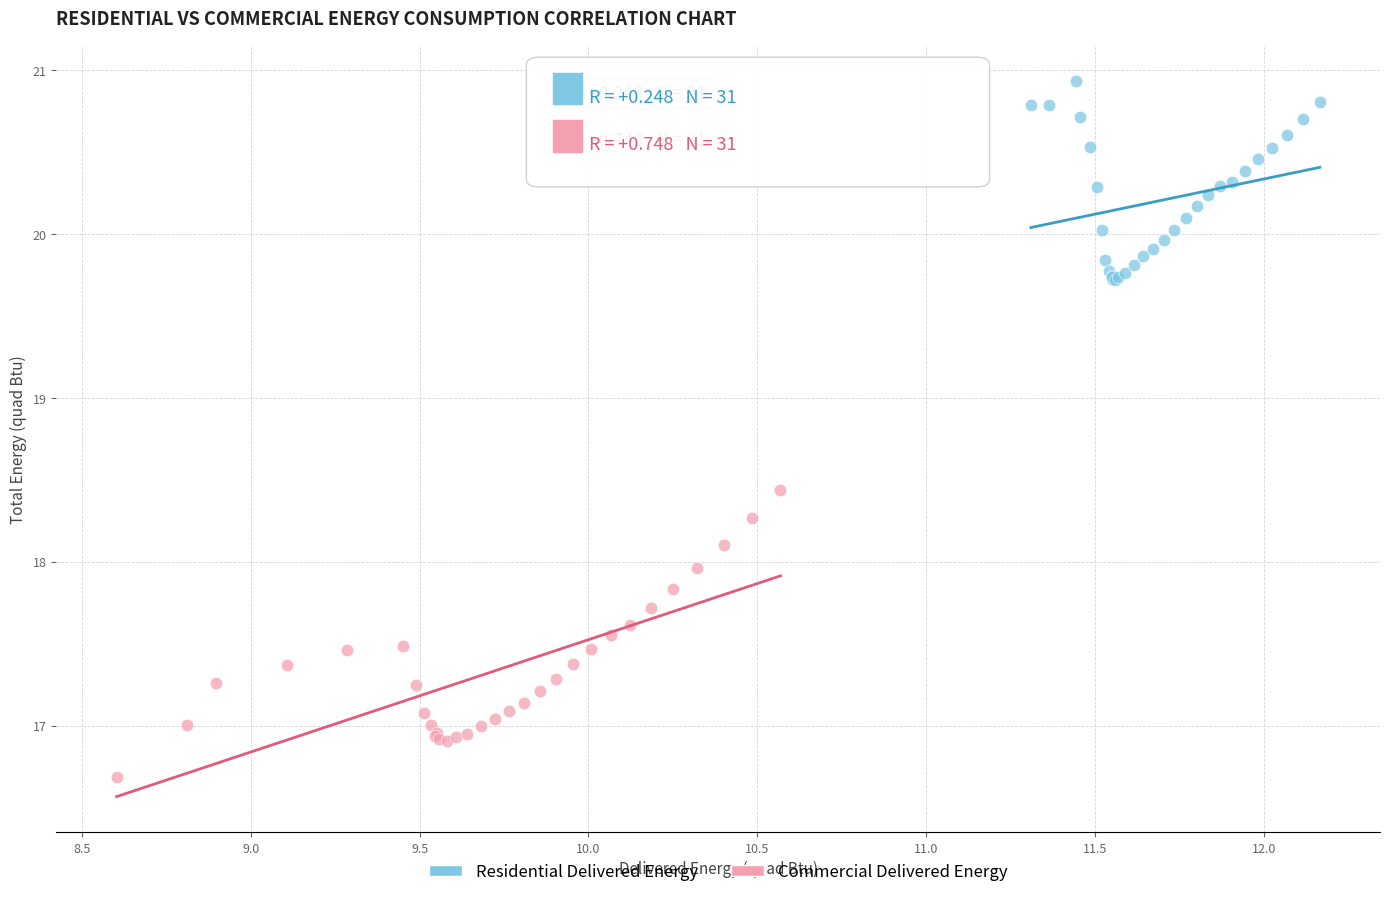

Which series contains the highest Y value?

Residential Delivered Energy